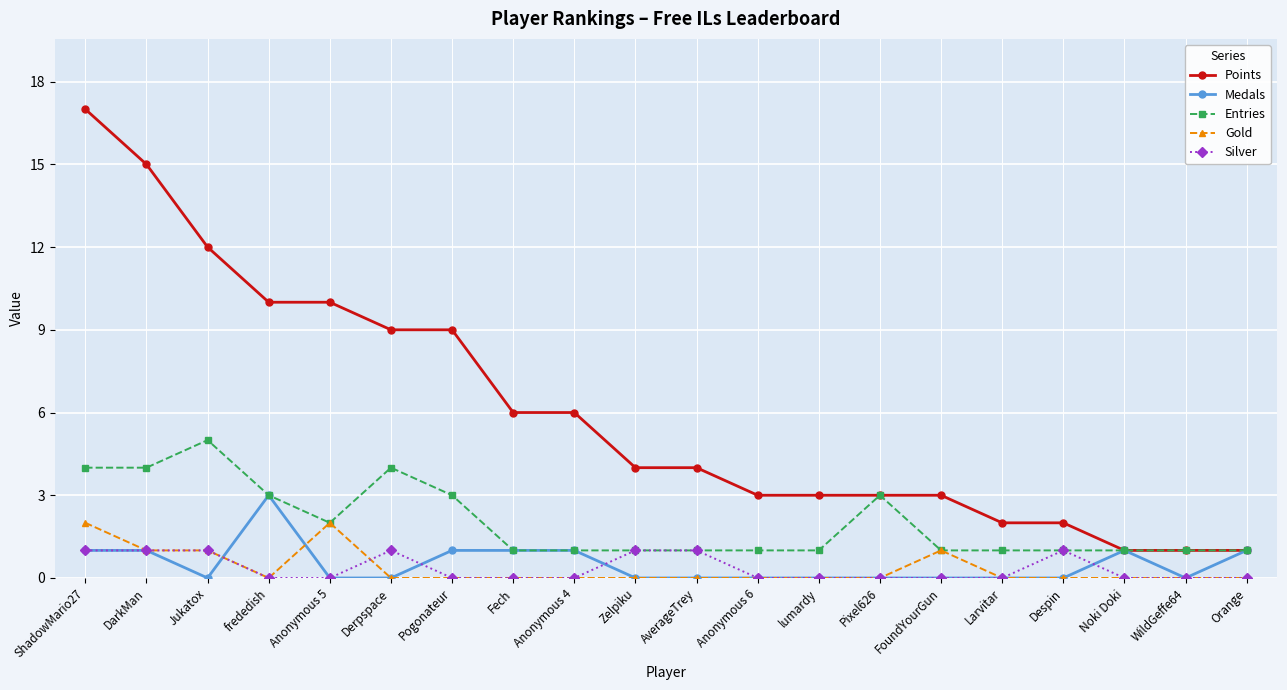

What is the label of the 9th point from the right?

Anonymous 6